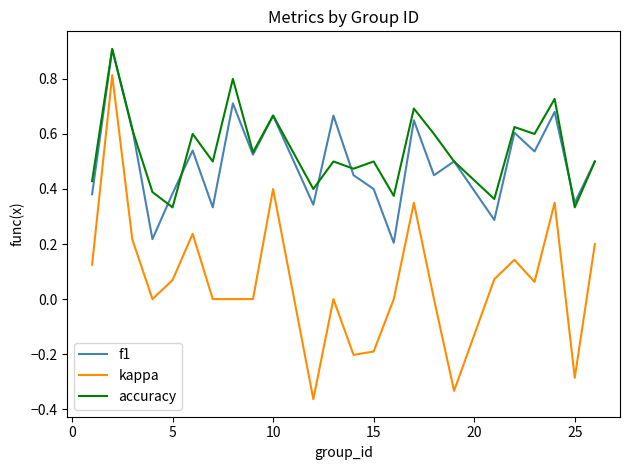

What is the maximum value shown in the chart?

0.9